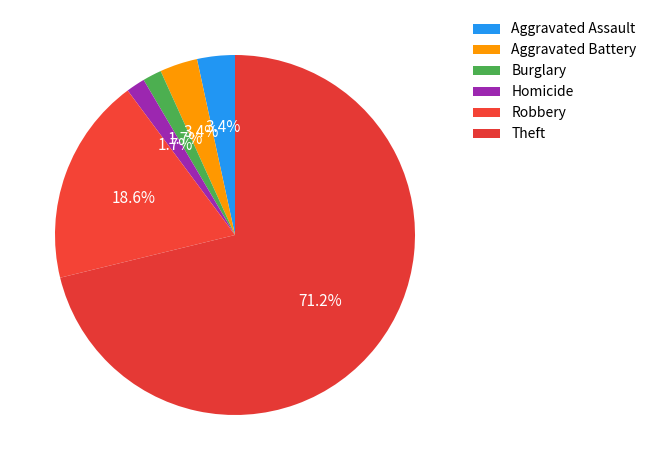

Count the number of slices in the pie.

6